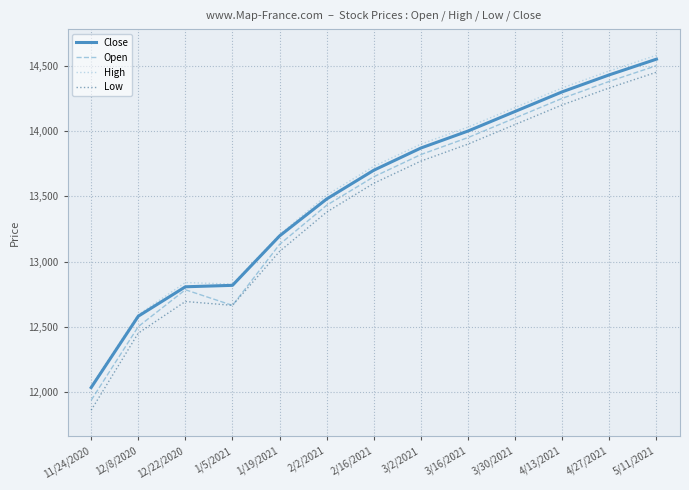

At which category does the chart reach its peak across all series?

5/11/2021